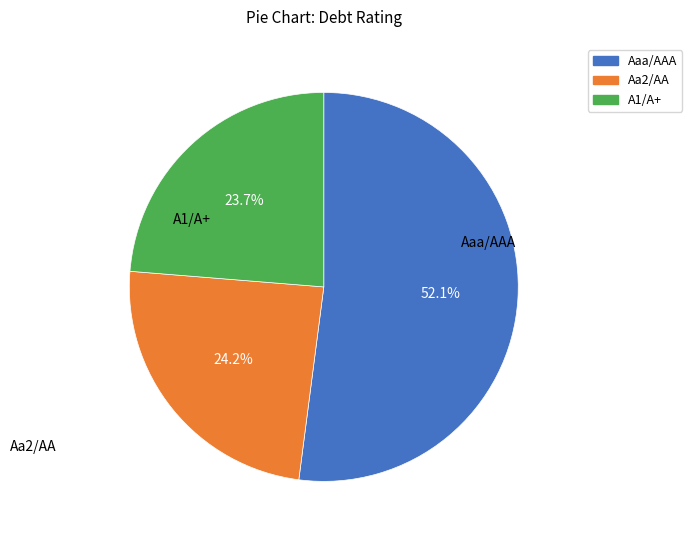

Count the number of slices in the pie.

3